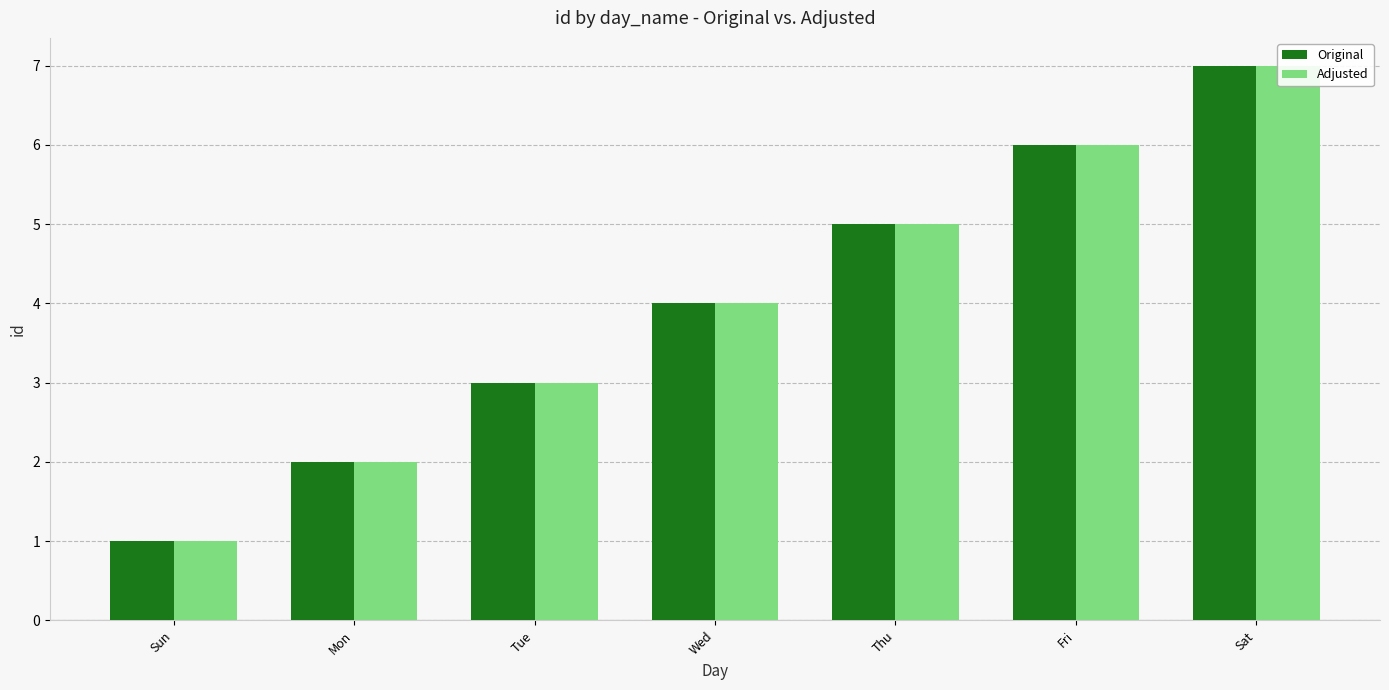

How many Adjusted values are between 2 and 6?

5